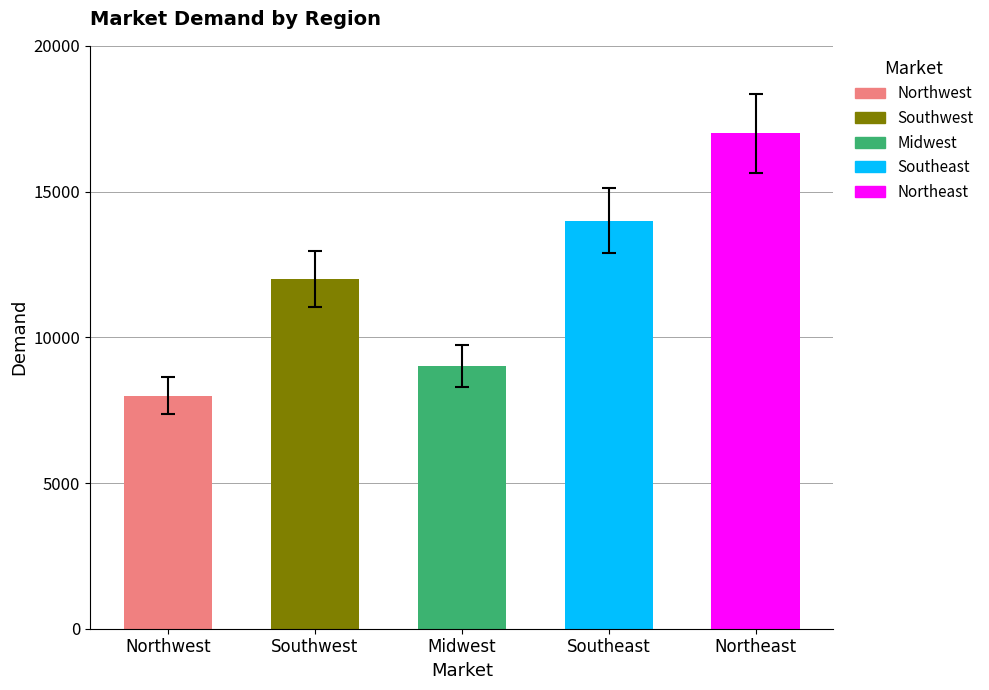

Between Southwest and Midwest, which is larger?

Southwest